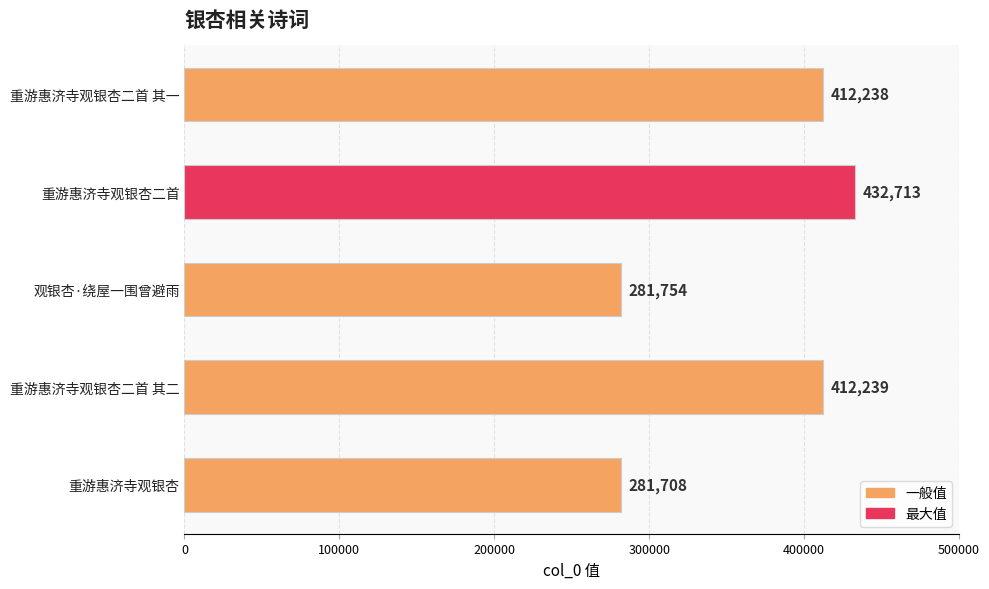

What is the difference between the second highest and minimum values?

130531